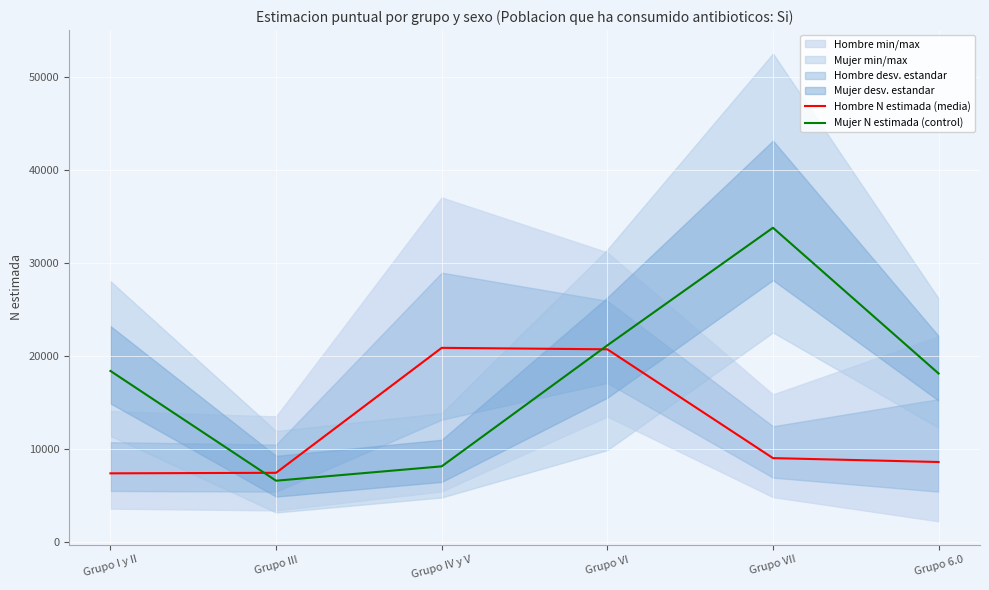

Rank the series by their maximum value, from lowest to highest.

Hombre N estimada (media), Mujer N estimada (control)